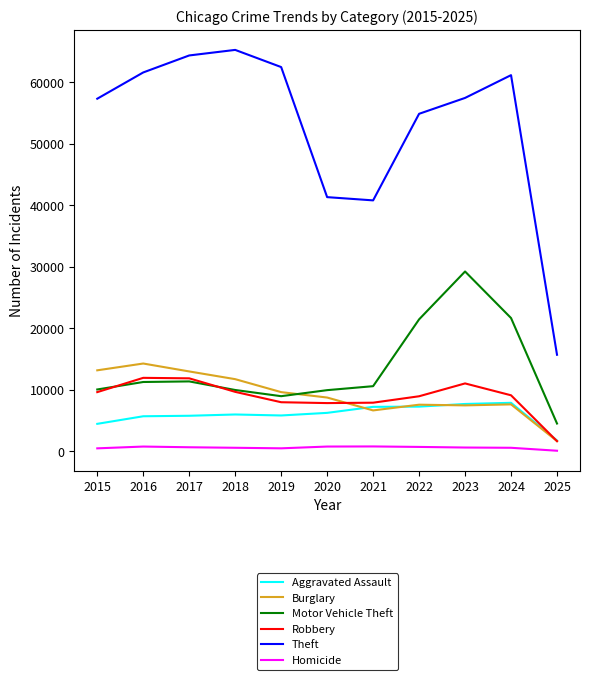

Does the chart display data point markers on the line(s)?

No